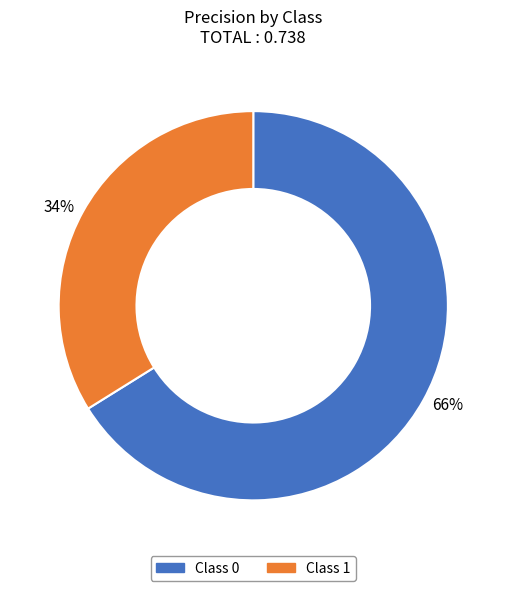

Which category has the smallest portion of the pie?

34%